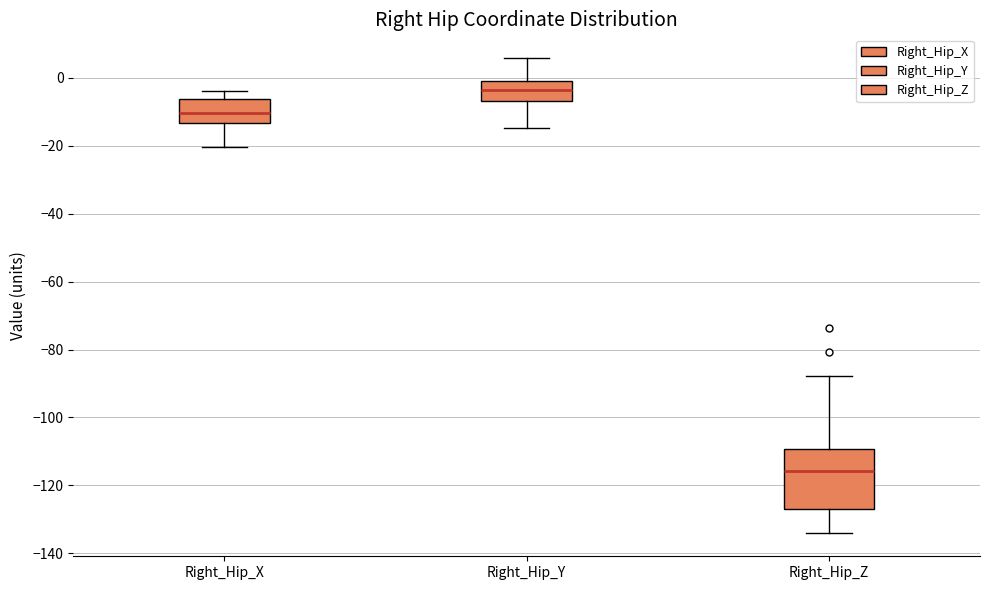

Which box's median line is the lowest?

Right_Hip_Z